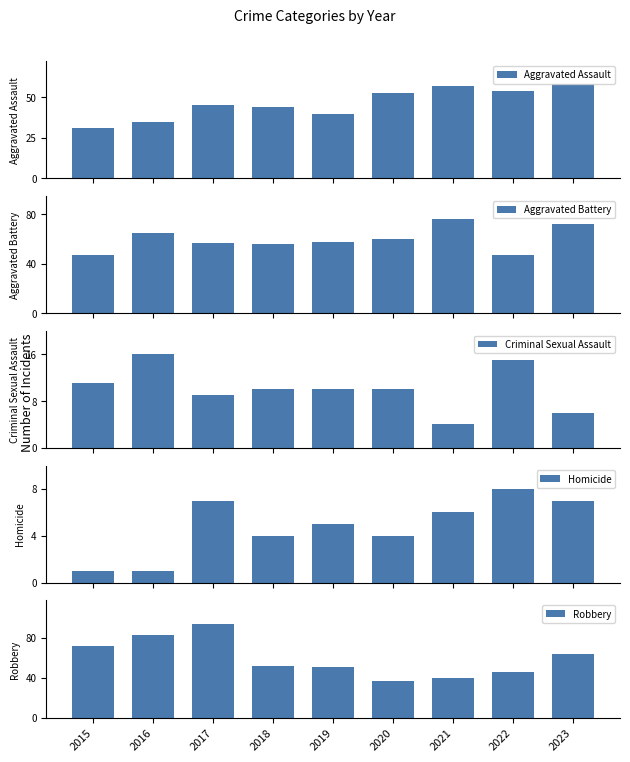

Reading left to right, transcribe all the data shown in this chart.

Aggravated Assault: 31	35	45	44	40	53	57	54	58
Aggravated Battery: 47	65	57	56	58	60	76	47	72
Criminal Sexual Assault: 11	16	9	10	10	10	4	15	6
Homicide: 1	1	7	4	5	4	6	8	7
Robbery: 72	83	94	52	51	37	40	46	64